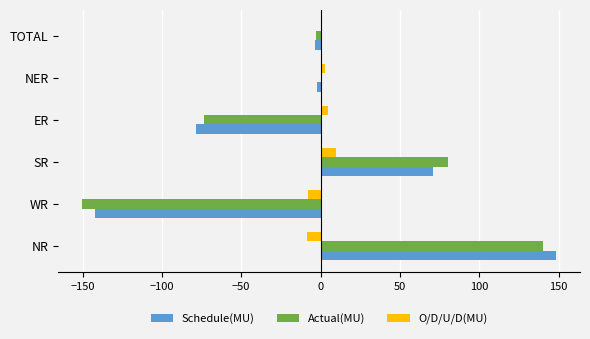

At which category is the sum across all series the highest?

NR